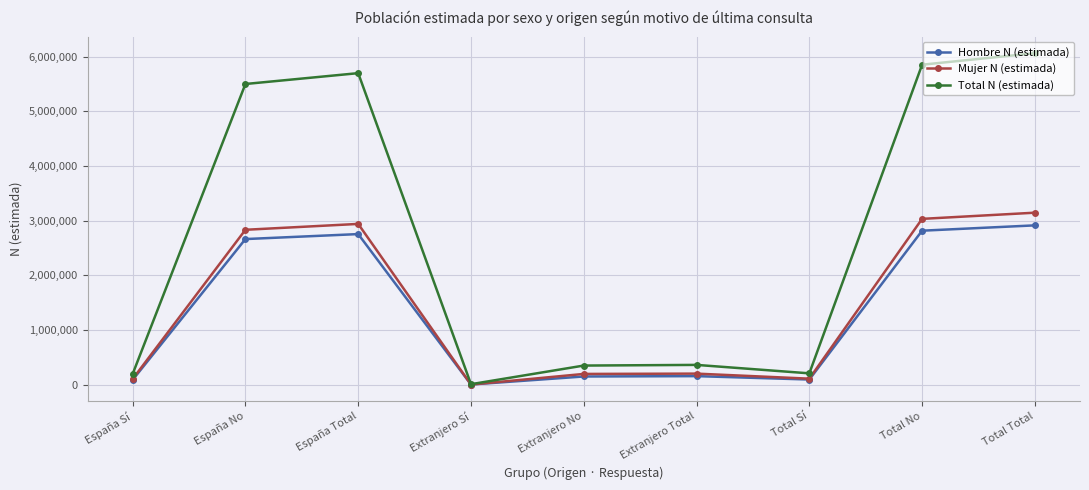

How many lines are shown in the chart?

3